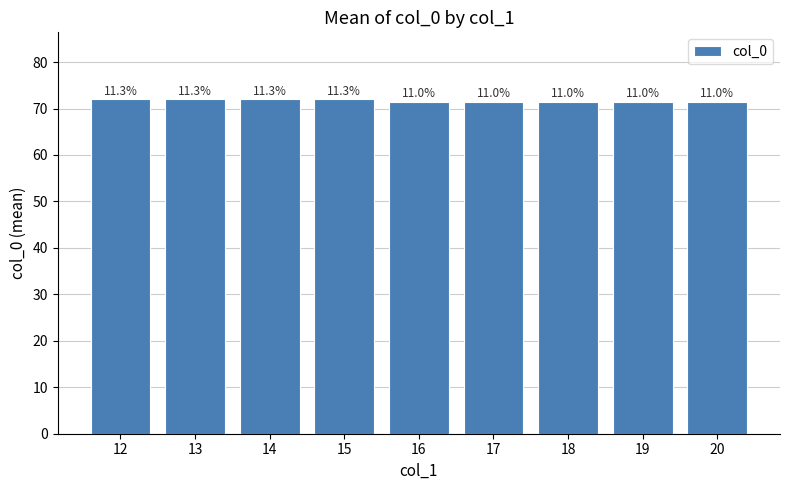

What is the sum of the values at 18 and 19?

143.0